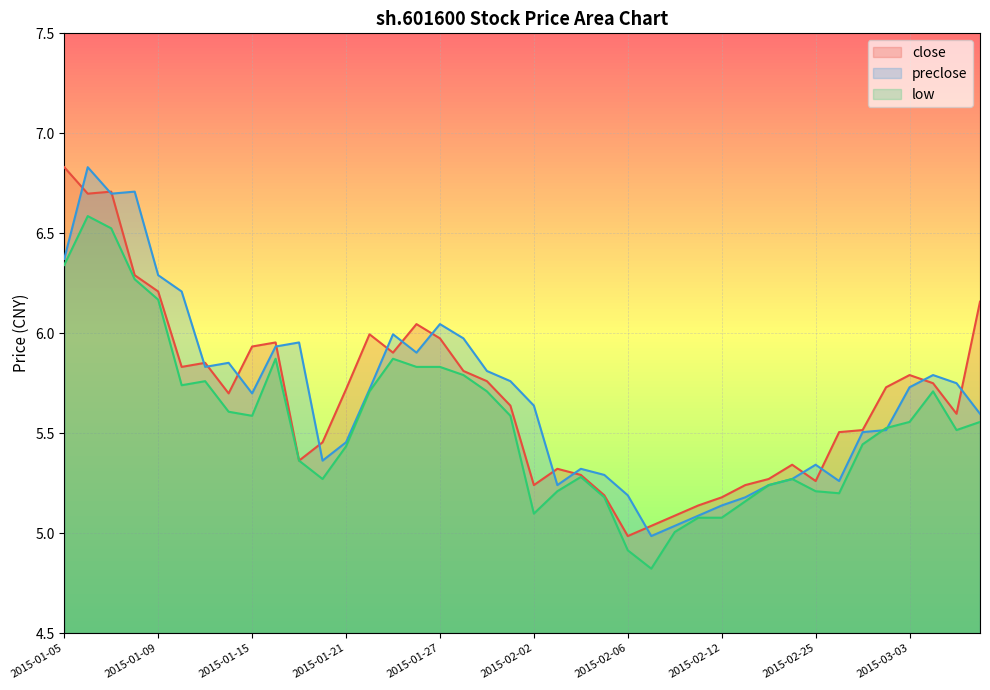

What is the sum of all close values?

227.3